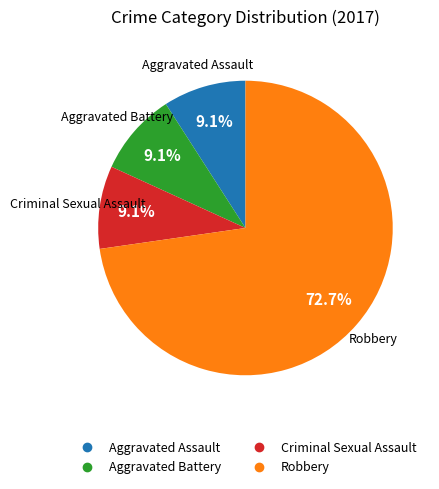

How many segments does this pie chart have?

4